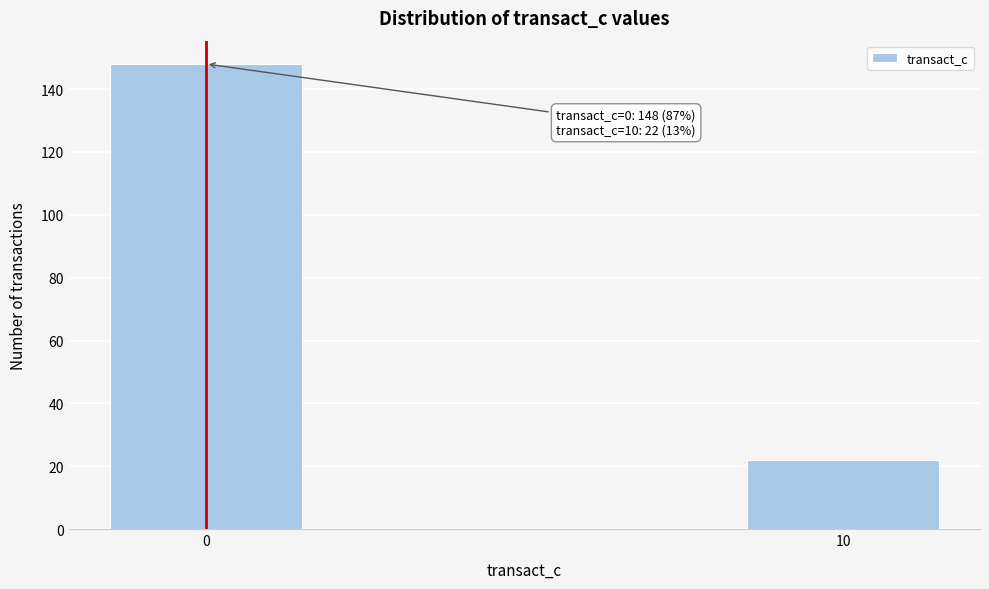

Reading right to left, list all the values displayed in this chart.

10=22	0=148